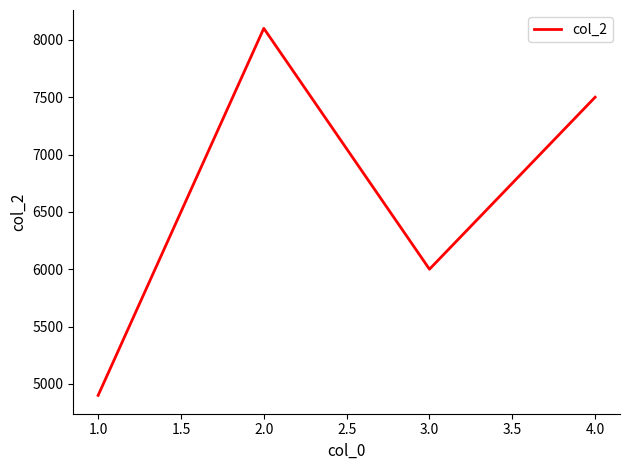

How many values are between 6000 and 8100?

3